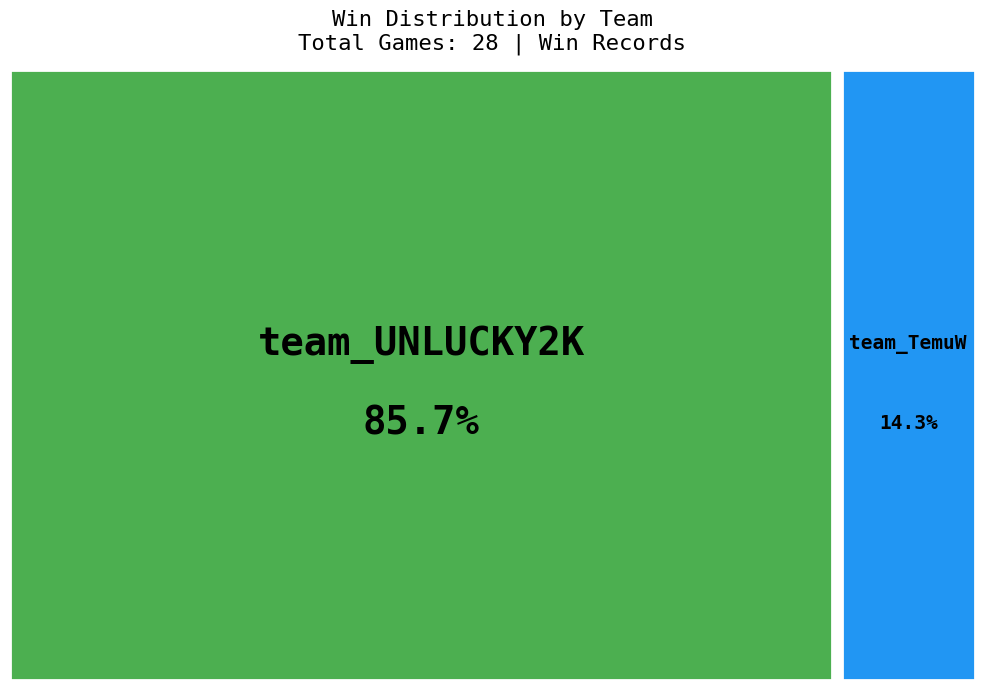

How many slices are in this pie chart?

2